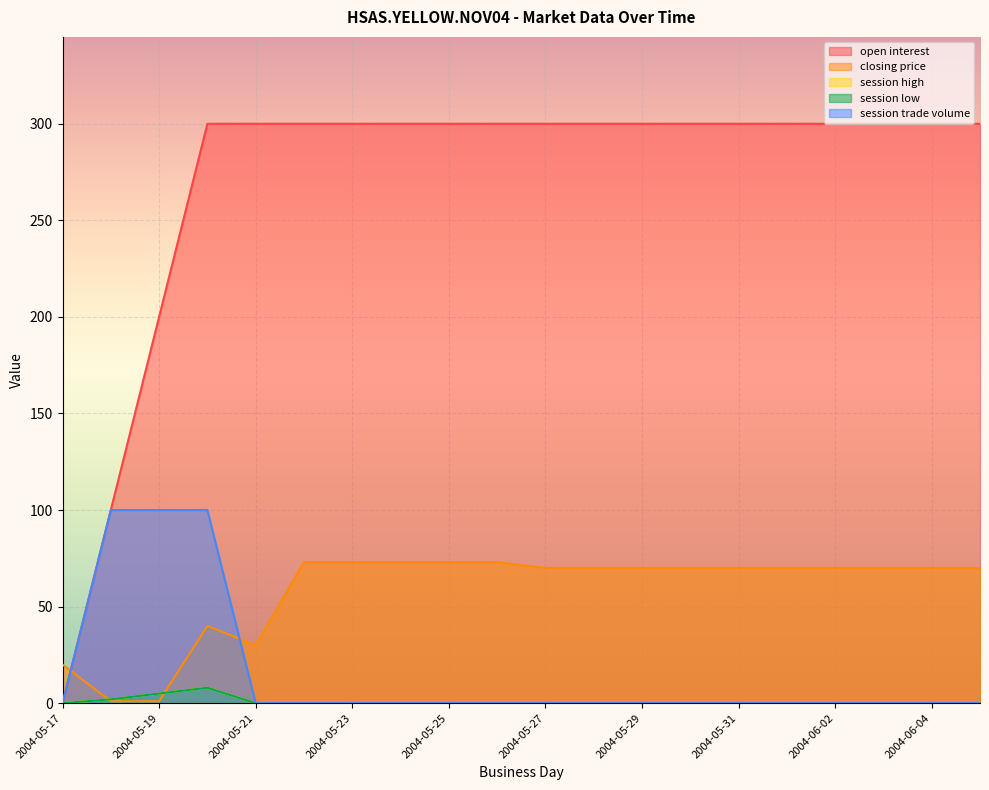

What are all the series names shown in the legend?

open interest, closing price, session high, session low, session trade volume